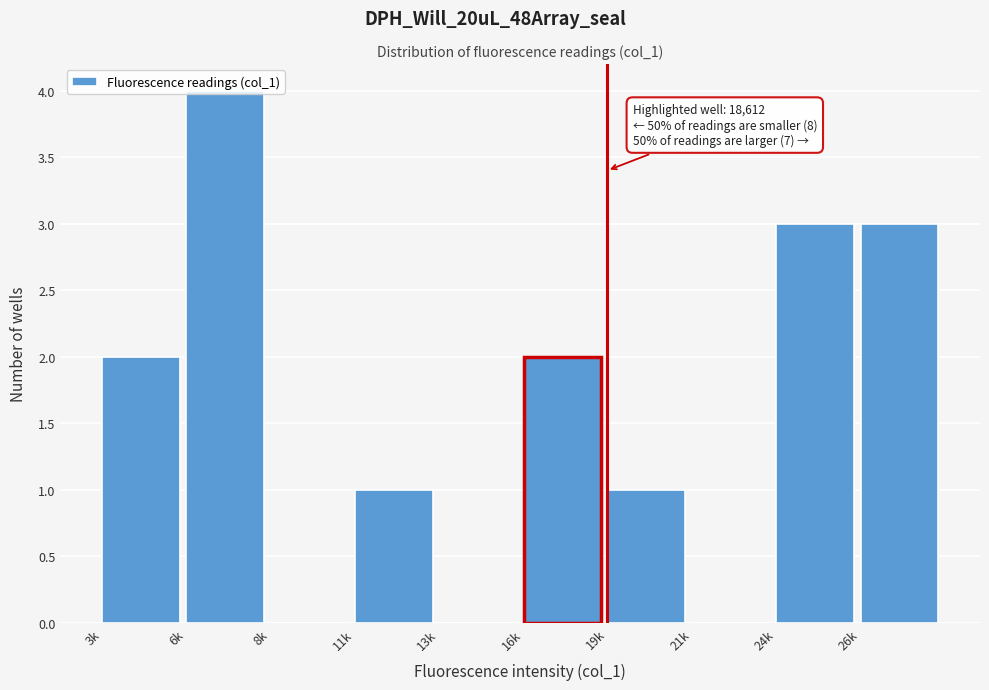

At which category does the chart reach its peak across all series?

6k